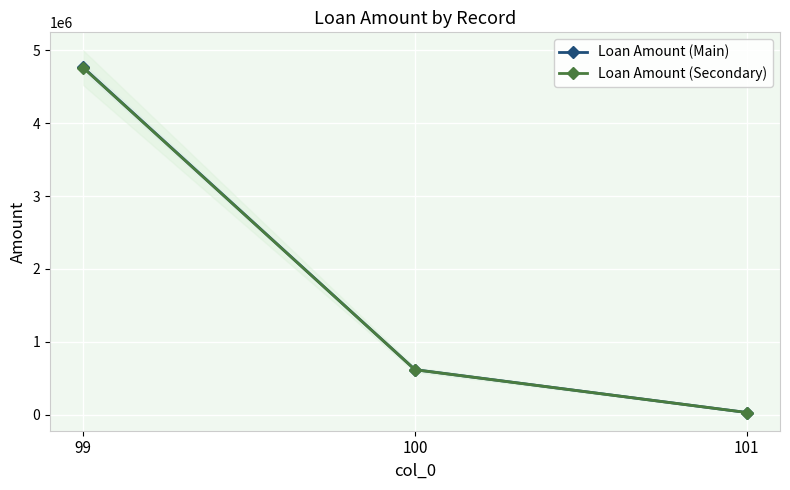

Is the value of Loan Amount (Main) at 101 greater than the value of Loan Amount (Secondary) at 100?

No